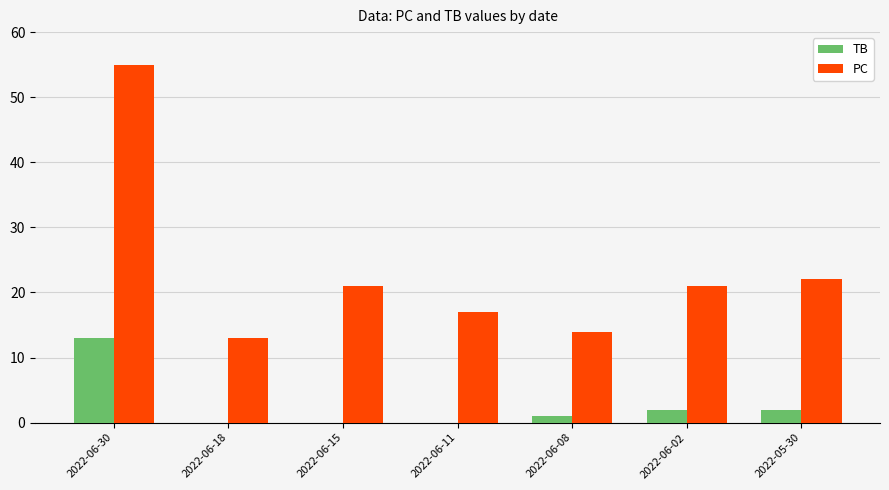

The value of TB at 2022-06-30 is 6. True or false?

False